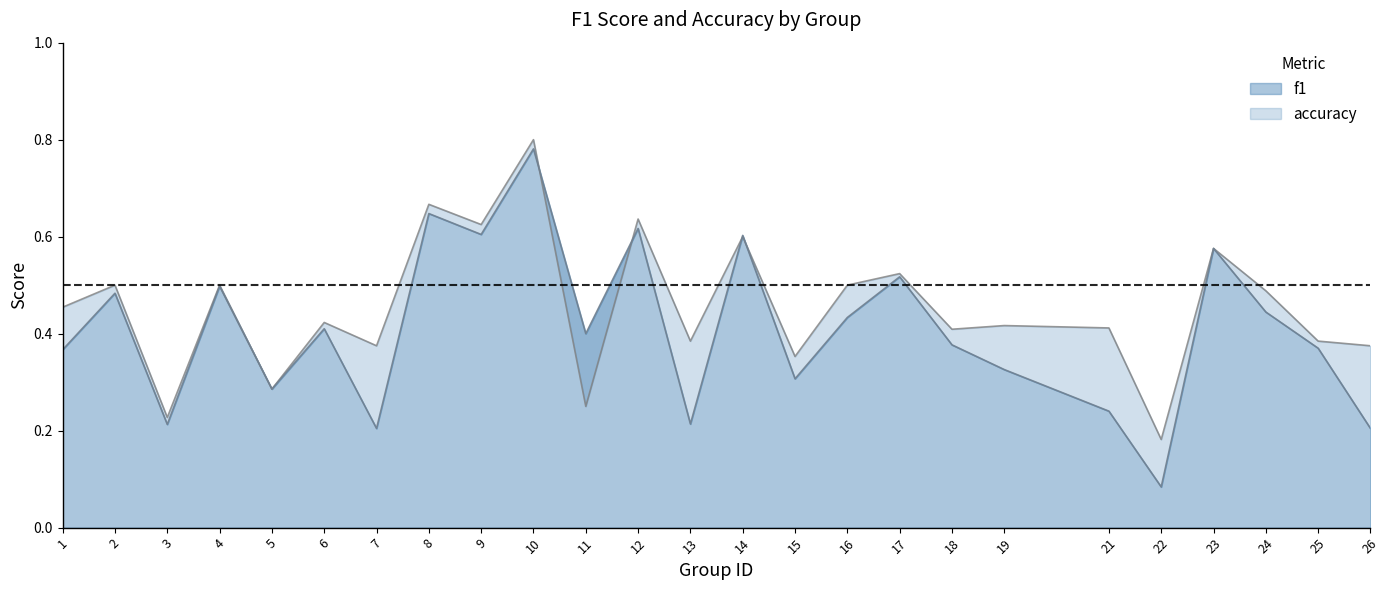

True or false: accuracy and f1 cross at least once.

True